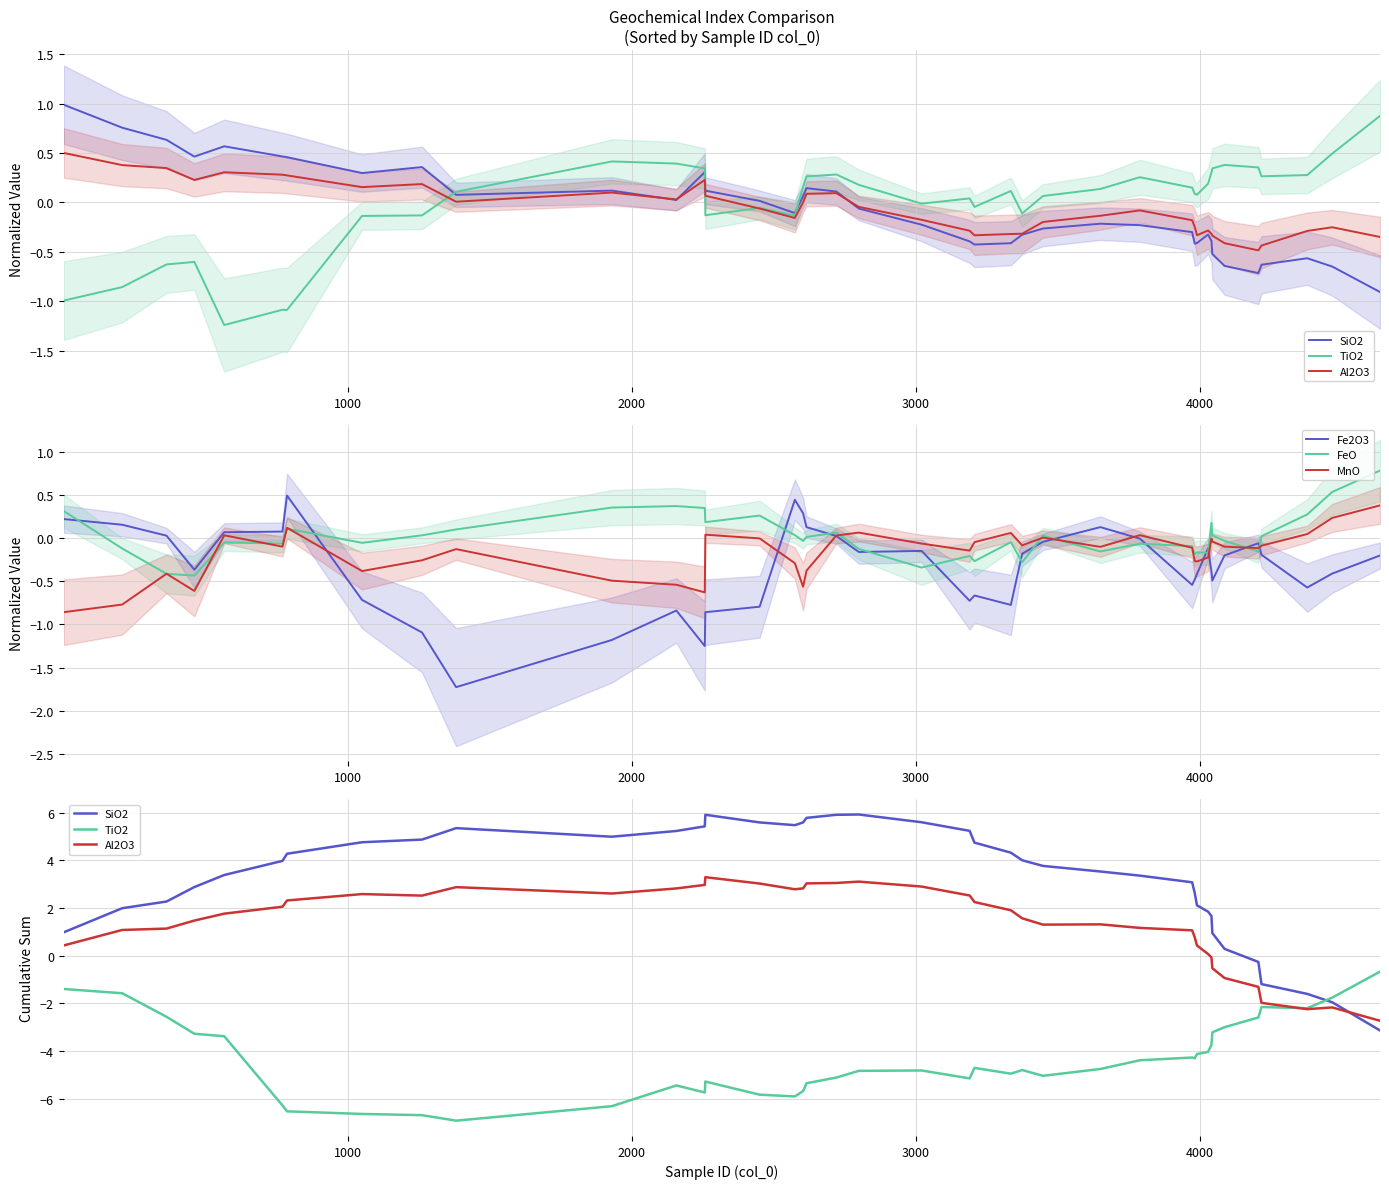

Reading left to right, transcribe all the data shown in this chart.

SiO2: 1.0	2.0	2.3	2.9	3.4	4.0	4.3	4.8	4.9	5.4	5.0	5.2	5.4	5.9	5.6	5.5	5.6	5.8	5.9	5.9	5.6	5.2	4.7	4.3	4.0	3.8	3.5	3.4	3.1	2.6	2.1	1.8	1.7	0.9	0.3	-0.3	-1.2	-1.6	-2.0	-3.1
TiO2: -1.4	-1.6	-2.6	-3.3	-3.4	-6.3	-6.5	-6.6	-6.7	-6.9	-6.3	-5.4	-5.7	-5.3	-5.8	-5.9	-5.7	-5.4	-5.1	-4.8	-4.8	-5.2	-4.7	-5.0	-4.8	-5.0	-4.8	-4.4	-4.3	-4.3	-4.1	-4.0	-3.7	-3.2	-3.0	-2.6	-2.2	-2.2	-1.8	-0.7
Al2O3: 0.4	1.1	1.1	1.5	1.8	2.1	2.3	2.6	2.5	2.9	2.6	2.8	3.0	3.3	3.0	2.8	2.8	3.0	3.0	3.1	2.9	2.5	2.2	1.9	1.6	1.3	1.3	1.2	1.1	0.8	0.4	0.1	-0.1	-0.5	-0.9	-1.3	-2.0	-2.2	-2.2	-2.7
Fe2O3: 0.2	0.2	0.0	-0.4	0.1	0.1	0.5	-0.7	-1.1	-1.7	-1.2	-0.8	-1.3	-0.9	-0.8	0.4	0.3	0.1	0.0	-0.2	-0.1	-0.7	-0.7	-0.8	-0.2	-0.0	0.1	-0.0	-0.5	-0.5	-0.4	-0.1	-0.4	-0.5	-0.2	-0.1	-0.2	-0.6	-0.4	-0.2
FeO: 0.3	-0.1	-0.4	-0.4	-0.1	-0.1	0.1	-0.1	0.0	0.1	0.4	0.4	0.4	0.2	0.3	0.0	-0.0	0.0	0.1	-0.1	-0.3	-0.2	-0.3	-0.0	-0.3	0.0	-0.2	-0.1	-0.1	-0.2	-0.2	-0.2	0.2	0.0	-0.0	-0.2	0.0	0.3	0.5	0.8
MnO: -0.9	-0.8	-0.4	-0.6	0.0	-0.1	0.1	-0.4	-0.3	-0.1	-0.5	-0.5	-0.6	0.0	-0.0	-0.3	-0.6	-0.4	0.0	0.1	-0.1	-0.1	-0.0	0.1	-0.1	0.0	-0.1	0.0	-0.1	-0.3	-0.3	-0.2	-0.0	-0.0	-0.1	-0.1	-0.1	0.0	0.2	0.4